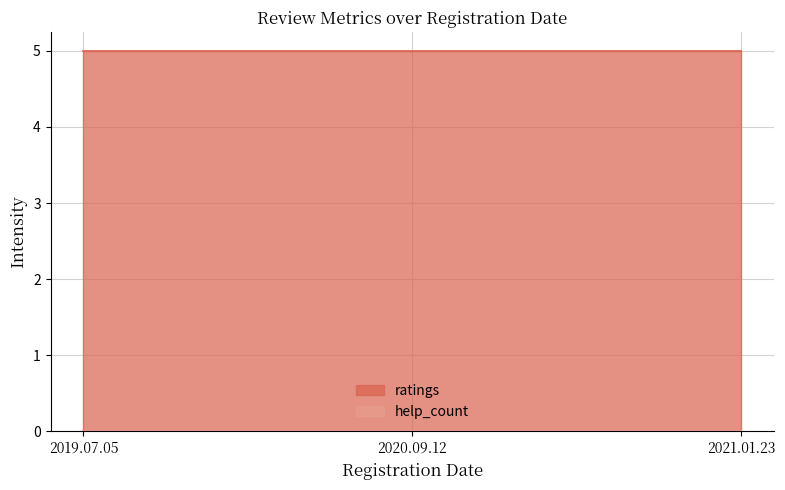

What is the average value of the ratings series?

5